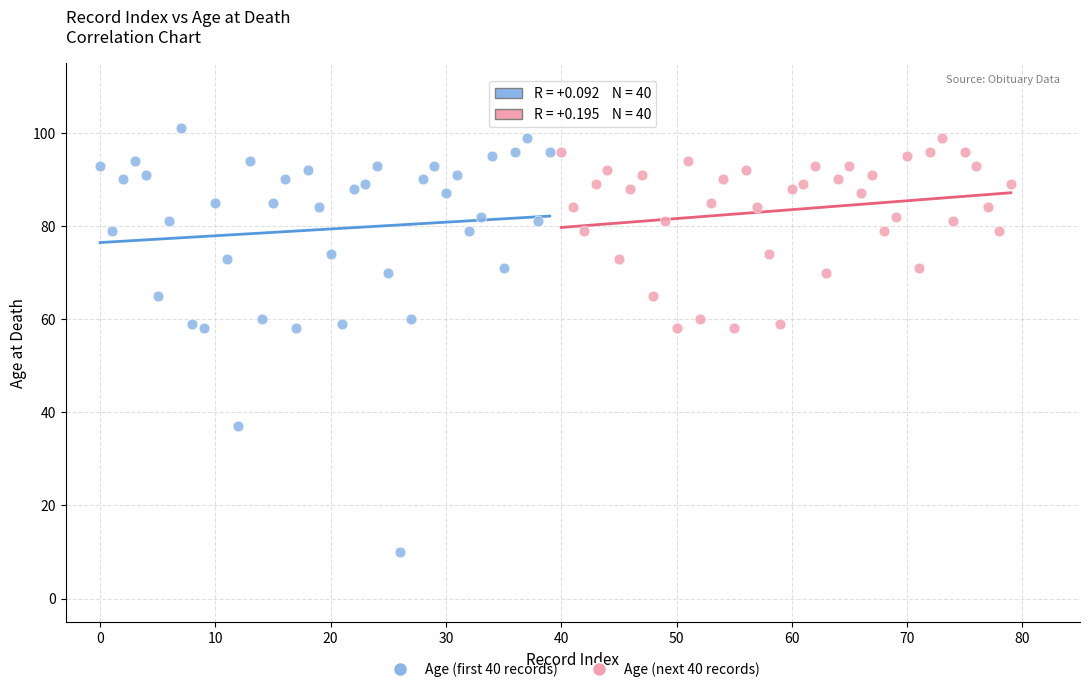

What are all the series names shown in the legend?

Age (first 40 records), Age (next 40 records)